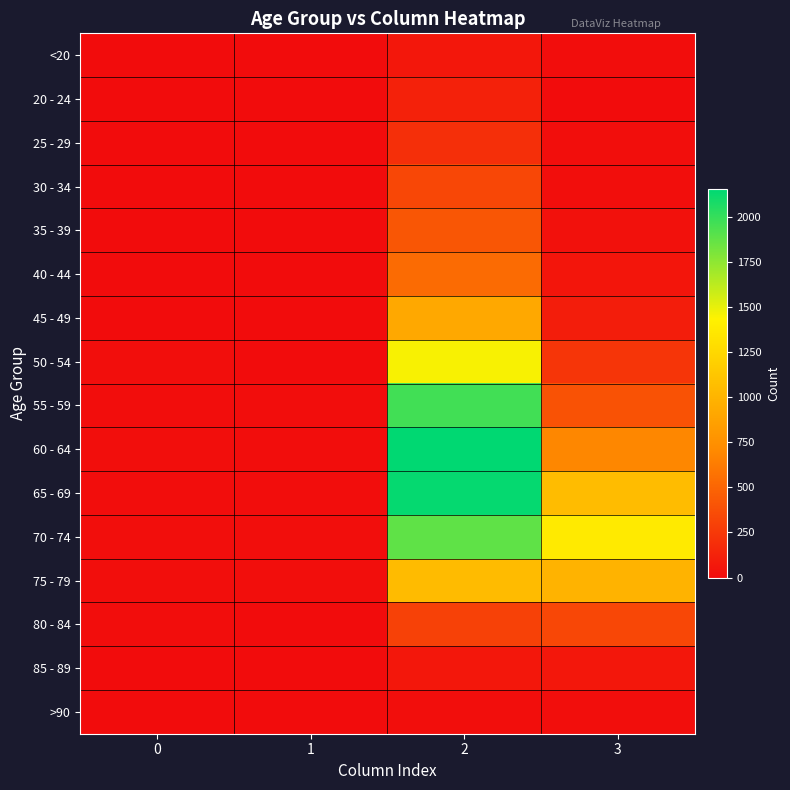

Reading left to right, what are all the values shown in this chart?

<20: 0=0	1=1	2=62	3=7
20 - 24: 0=1	1=0	2=121	3=2
25 - 29: 0=0	1=0	2=196	3=13
30 - 34: 0=0	1=2	2=333	3=14
35 - 39: 0=2	1=1	2=420	3=26
40 - 44: 0=0	1=1	2=530	3=53
45 - 49: 0=2	1=1	2=915	3=97
50 - 54: 0=9	1=3	2=1450	3=227
55 - 59: 0=8	1=6	2=1965	3=392
60 - 64: 0=11	1=8	2=2151	3=689
65 - 69: 0=6	1=6	2=2130	3=1057
70 - 74: 0=13	1=14	2=1882	3=1381
75 - 79: 0=10	1=12	2=1053	3=993
80 - 84: 0=7	1=4	2=296	3=333
85 - 89: 0=3	1=1	2=62	3=64
>90: 0=0	1=0	2=15	3=9